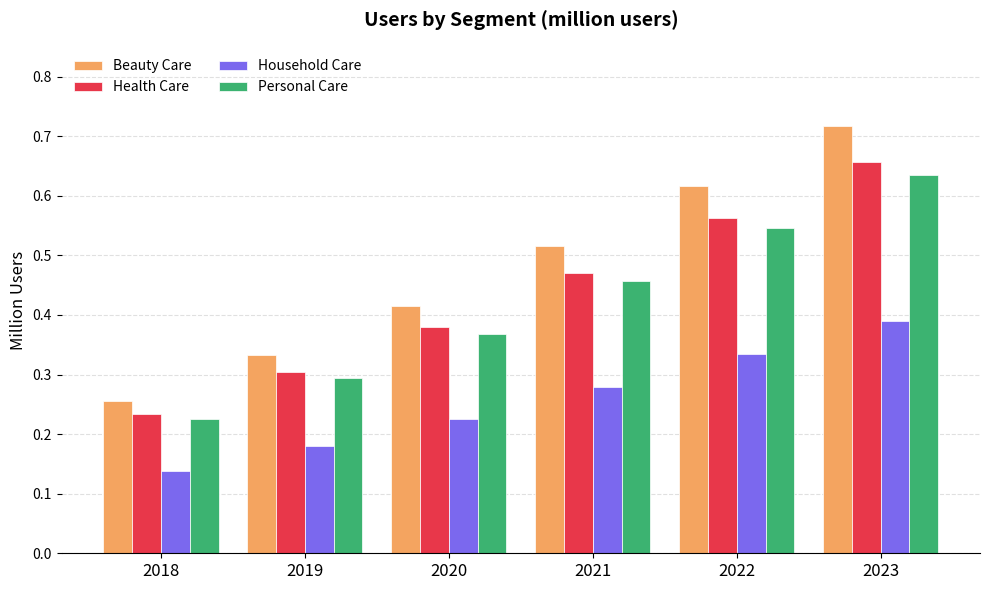

What is the sum of the Personal Care values at 2022 and 2023?

1.2